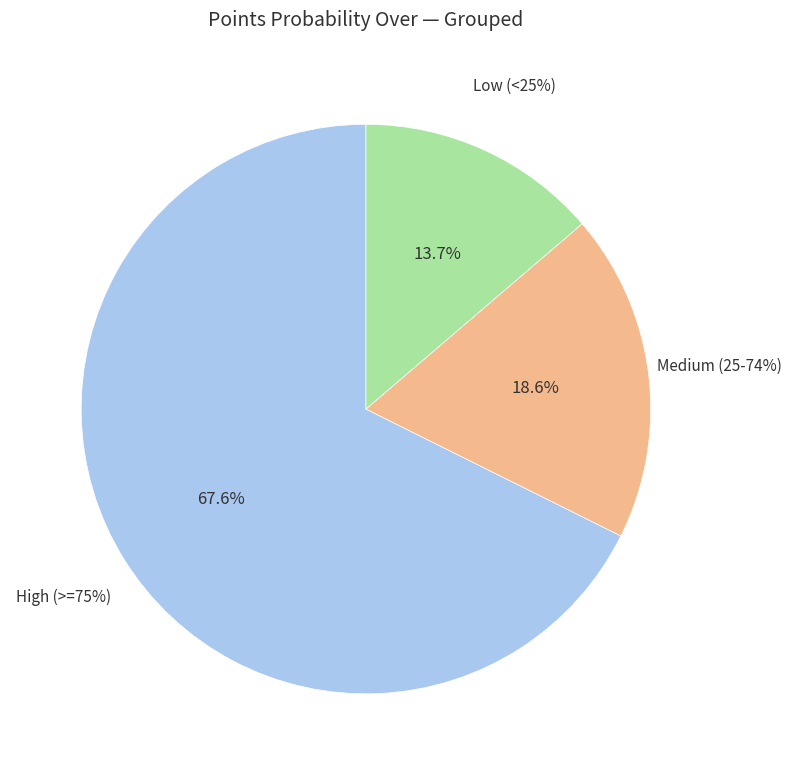

Is there a majority slice in this chart?

No